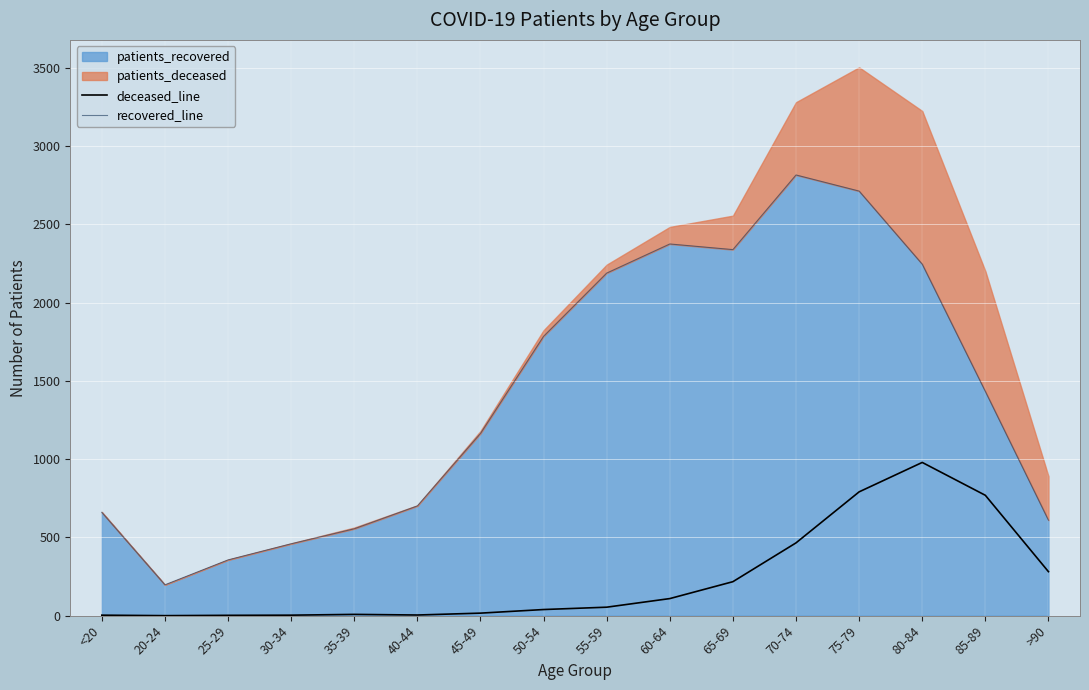

Where is recovered_line nearest to the value 1506?

85-89